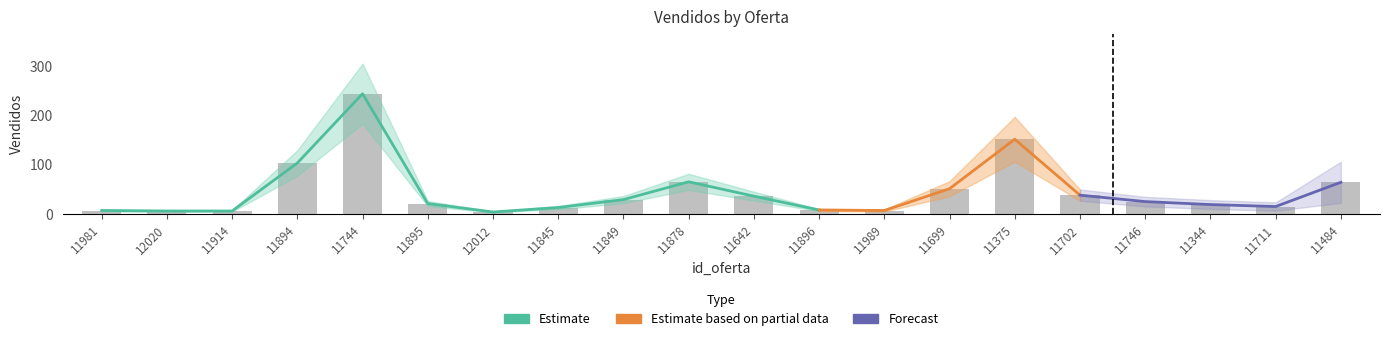

Rank the categories by value from highest to lowest.

11744, 11375, 11894, 11878, 11484, 11699, 11702, 11642, 11849, 11746, 11895, 11344, 11711, 11845, 11896, 11981, 11989, 12020, 11914, 12012